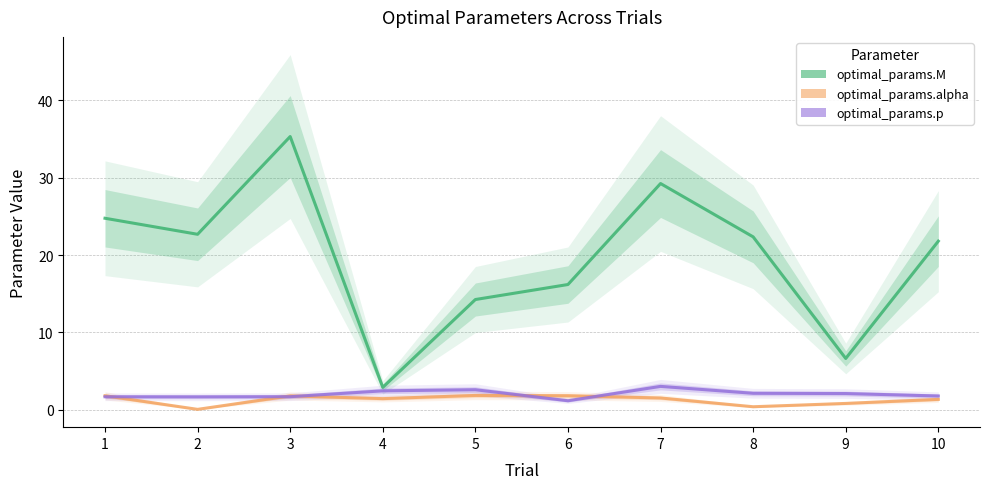

The value of optimal_params.alpha at 8 is 0.4. True or false?

True